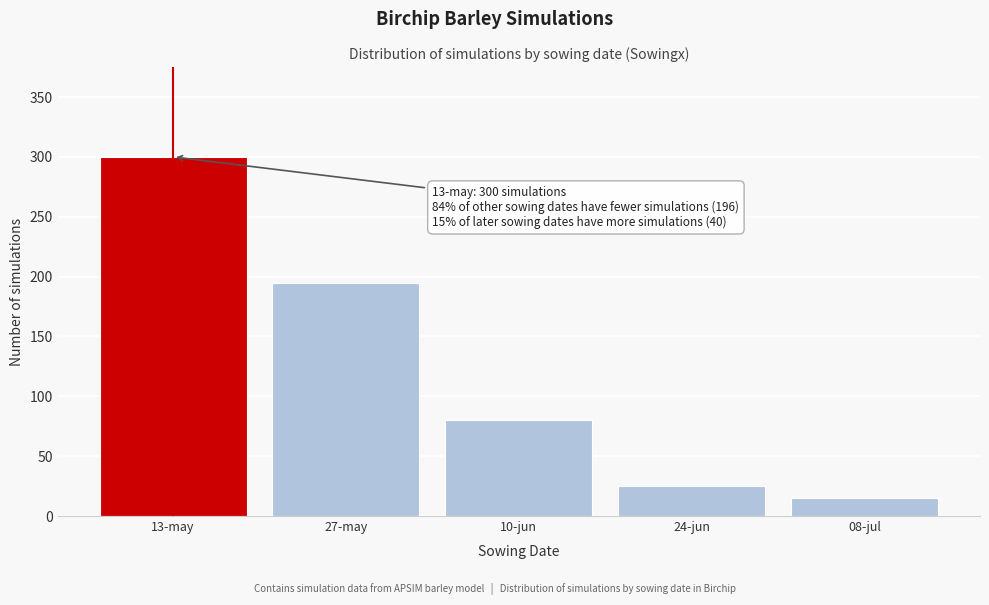

Reading right to left, what are all the values shown in this chart?

08-jul=15	24-jun=25	10-jun=80	27-may=195	13-may=300